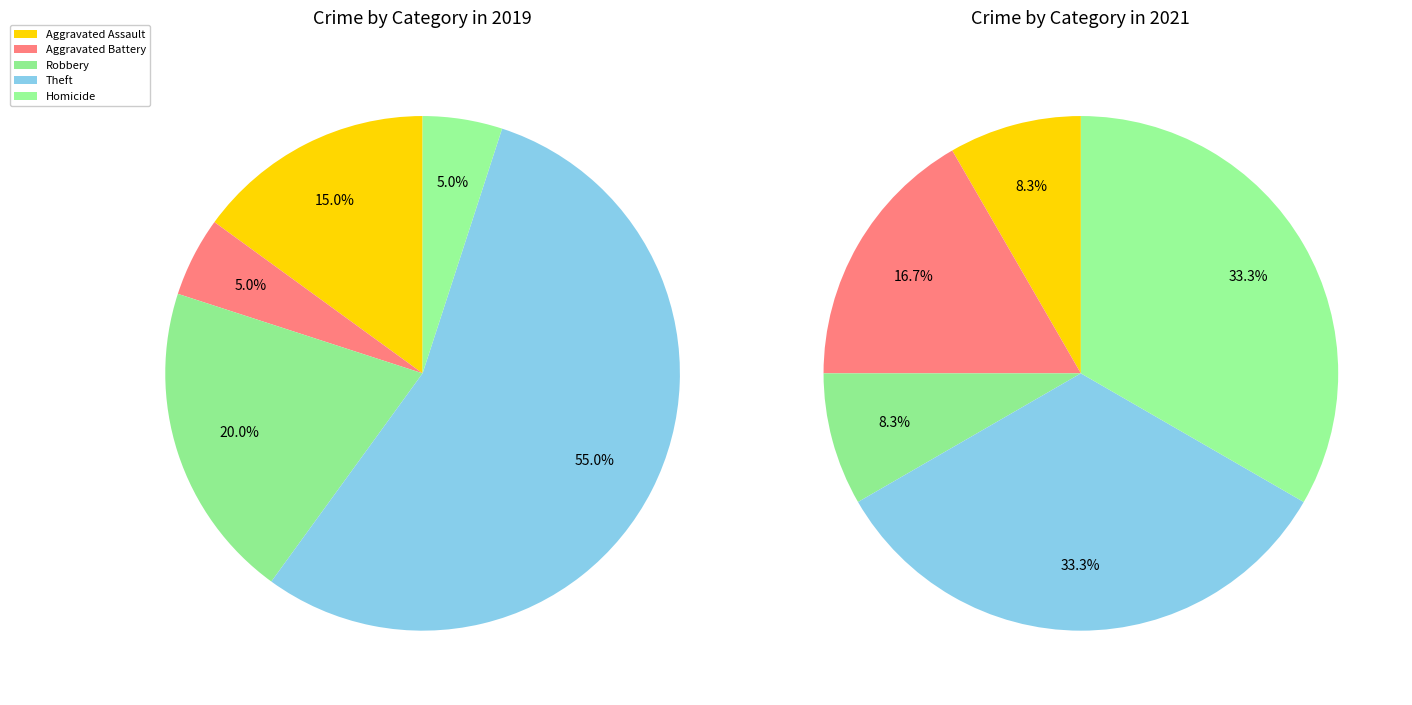

How many slices are in this pie chart?

5